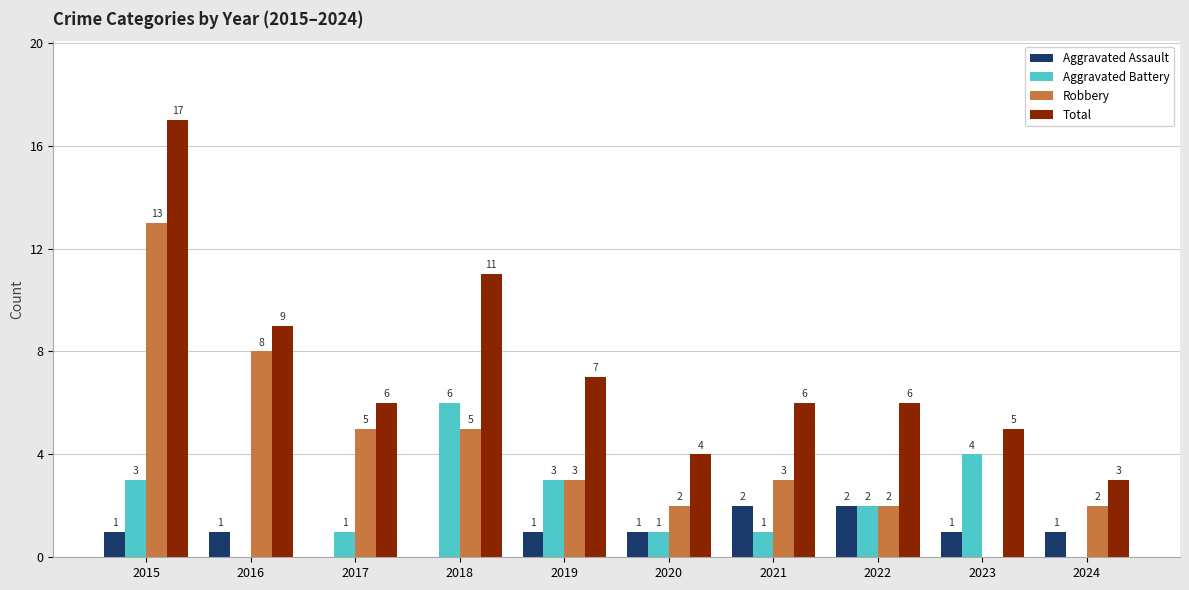

Which series changed the most between 2016 and 2018?

Aggravated Battery